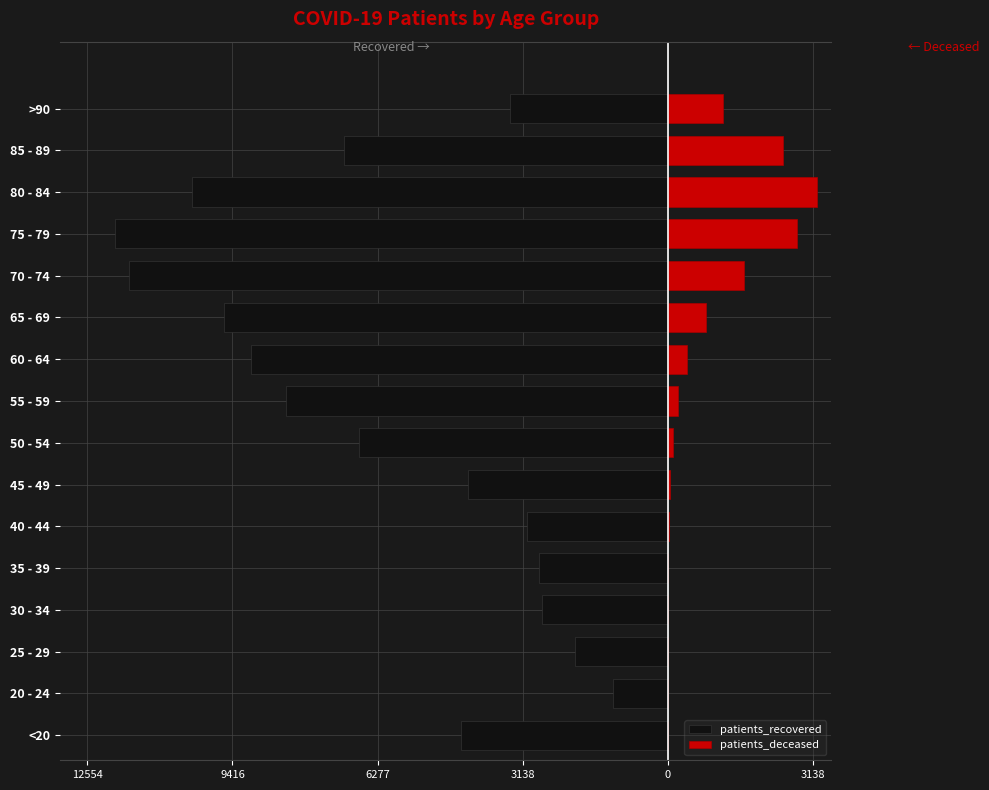

What is the value of the patients_recovered bar at the 10th from the left?

-9012